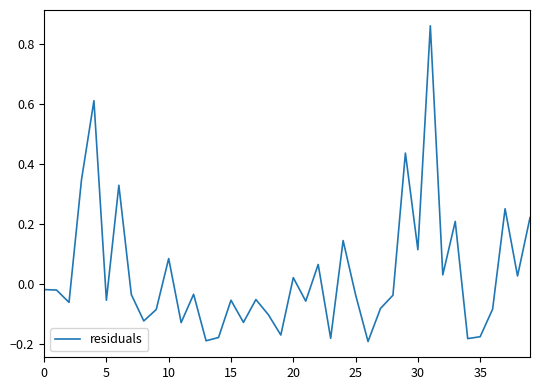

What is the difference between the maximum and minimum values?

1.1